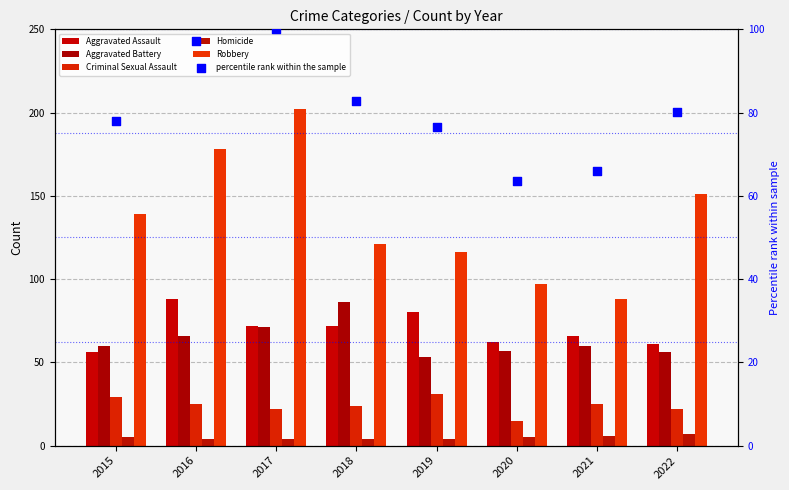

Which series has the widest spread of Y values?

Robbery